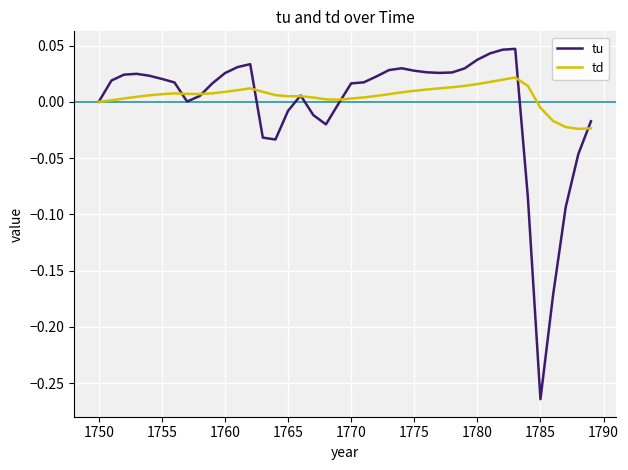

Count the number of categories in the chart.

40